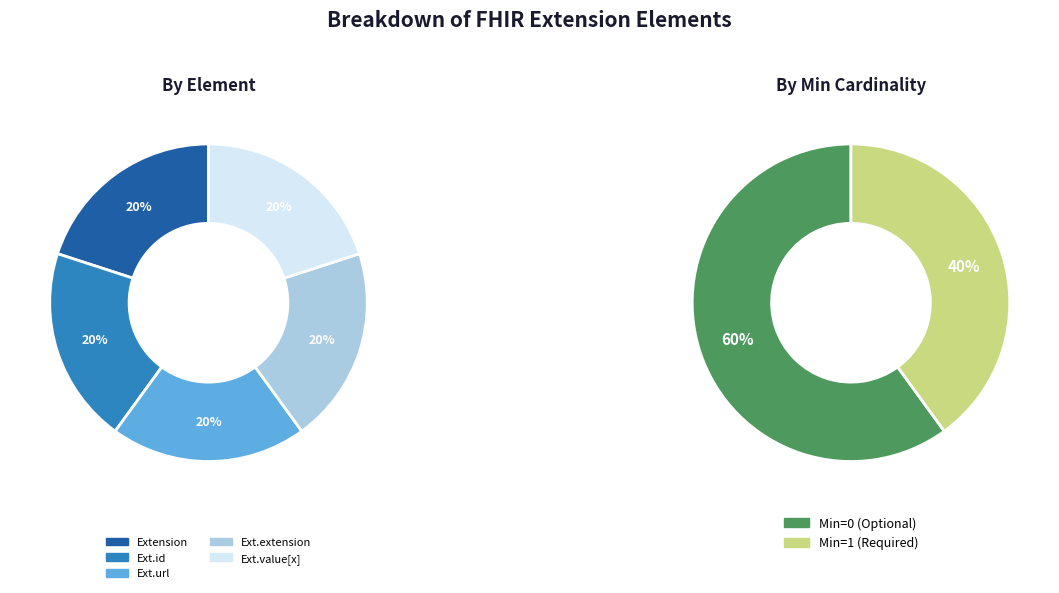

Between Extension and Extension.value[x], which is larger?

Extension.value[x]